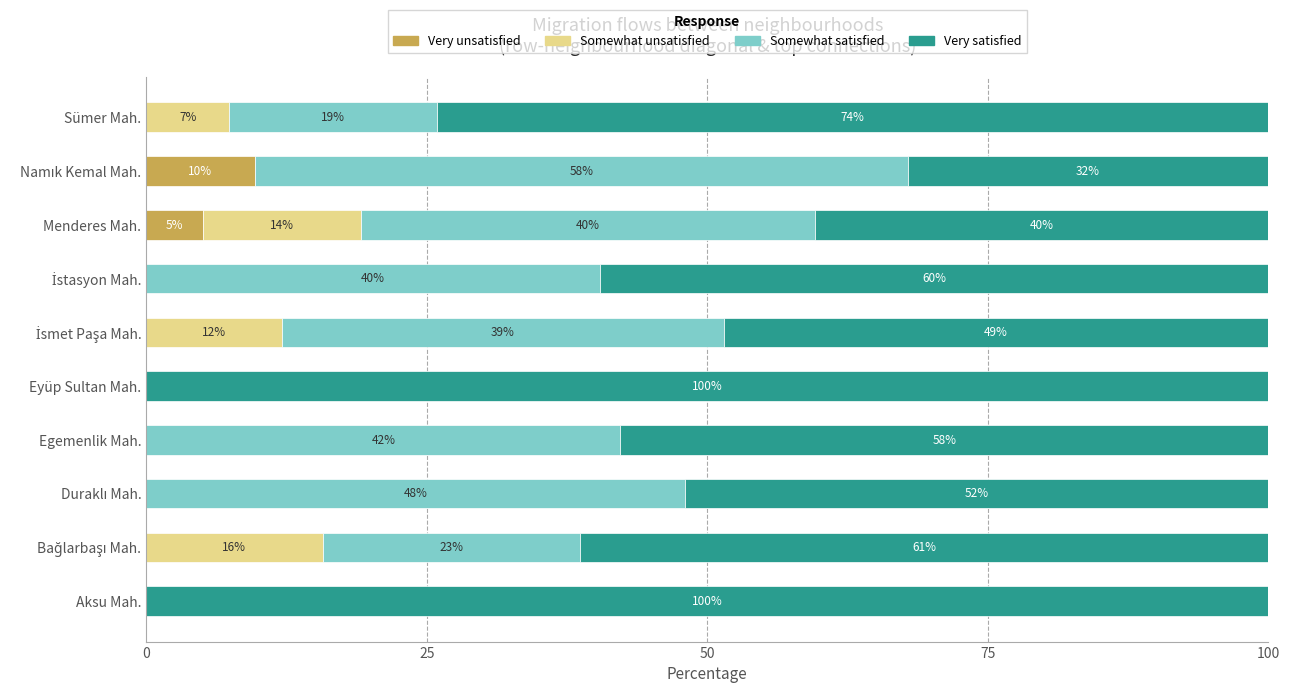

Reading left to right, list all the values displayed in this chart.

Very unsatisfied: 0.0	0.0	0.0	0.0	0.0	0.0	0.0	5.0	9.7	0.0
Somewhat unsatisfied: 0.0	15.7	0.0	0.0	0.0	12.1	0.0	14.1	0.0	7.4
Somewhat satisfied: 0.0	23.0	48.0	42.3	0.0	39.4	40.4	40.4	58.2	18.5
Very satisfied: 100.0	61.3	52.0	57.7	100.0	48.5	59.6	40.4	32.1	74.1